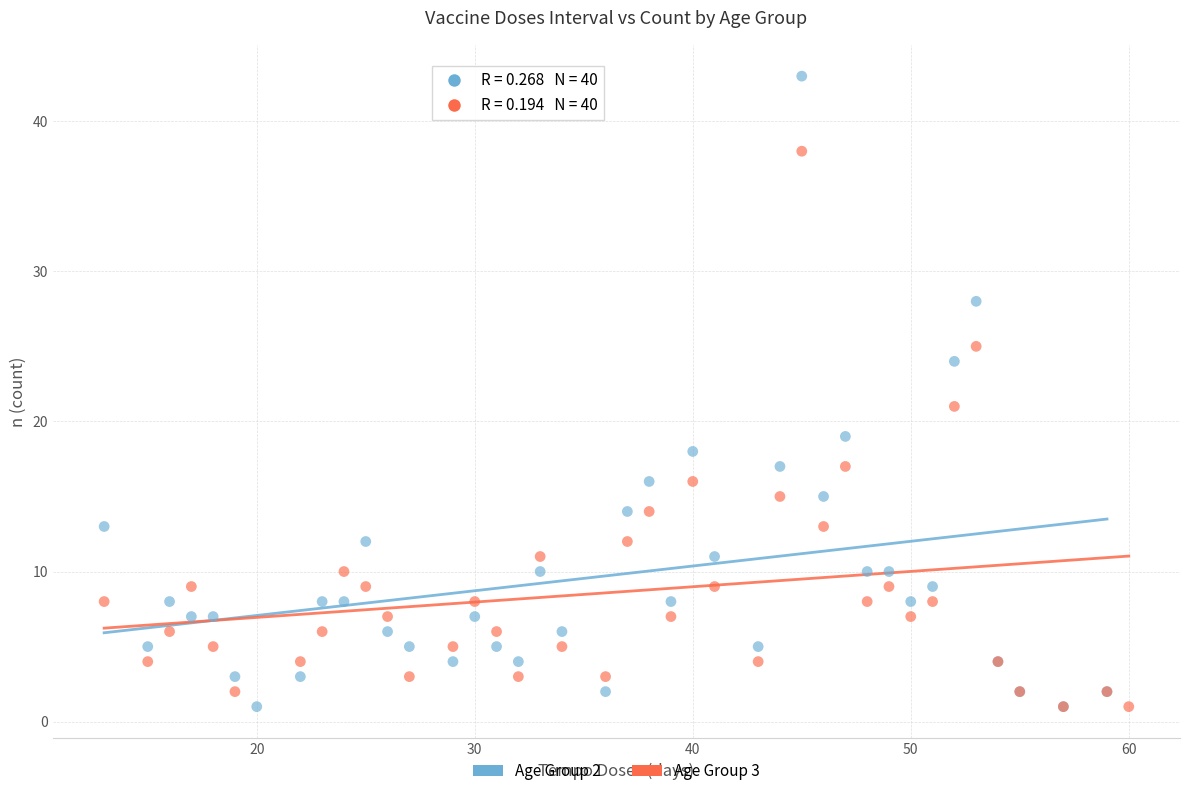

Which series has the largest Y range (max minus min)?

Age Group 2